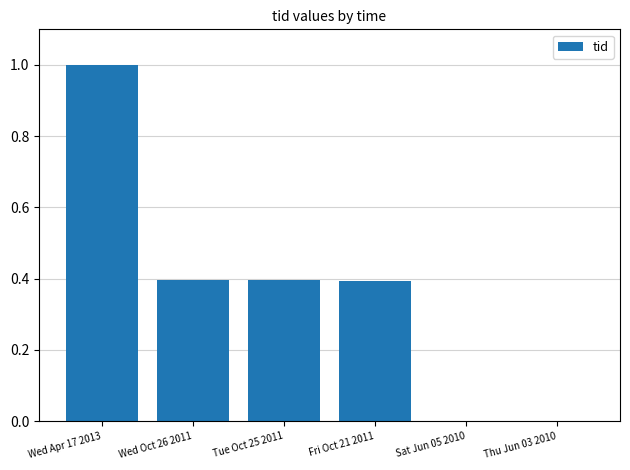

Is it true that the value at Wed Oct 26 2011 is 0.4?

True